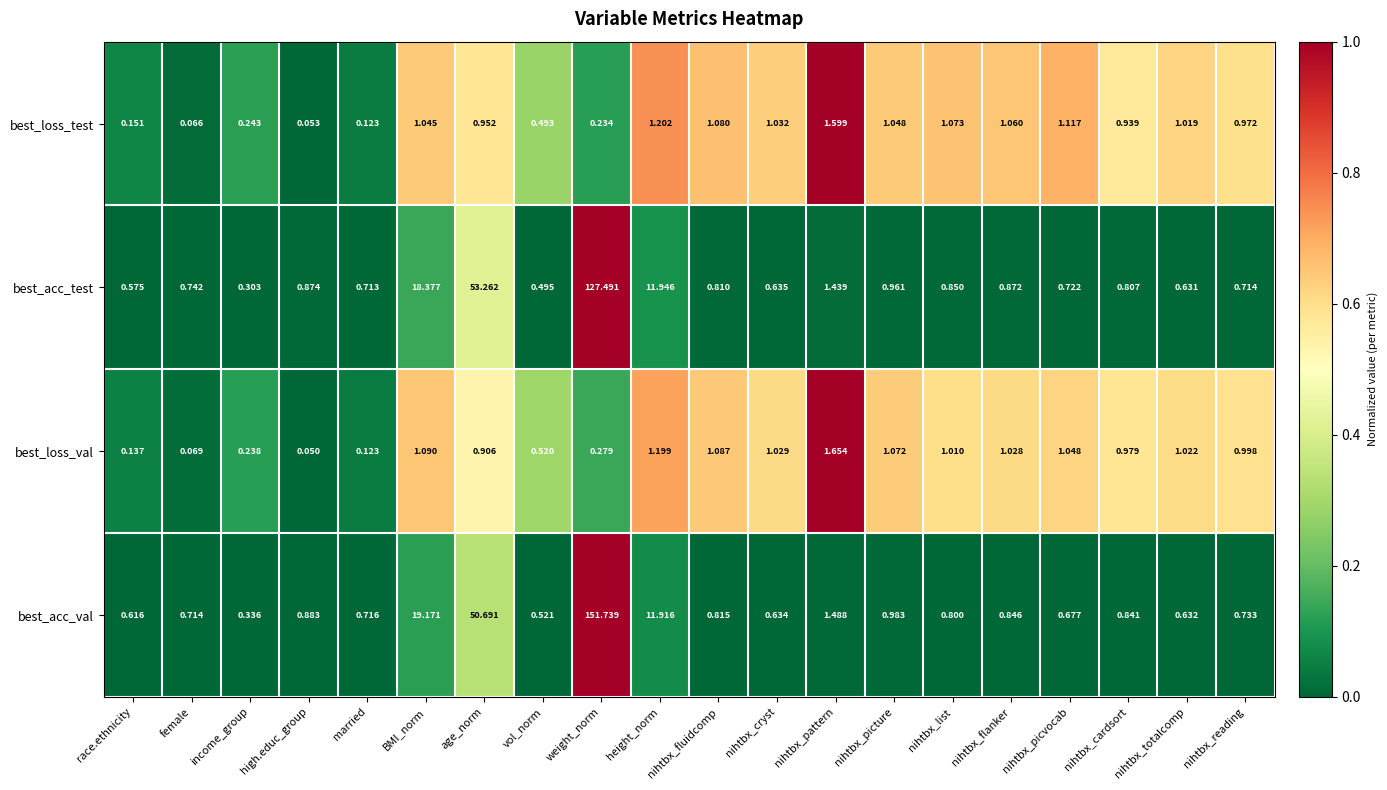

Which series has the largest total across all categories?

best_acc_val